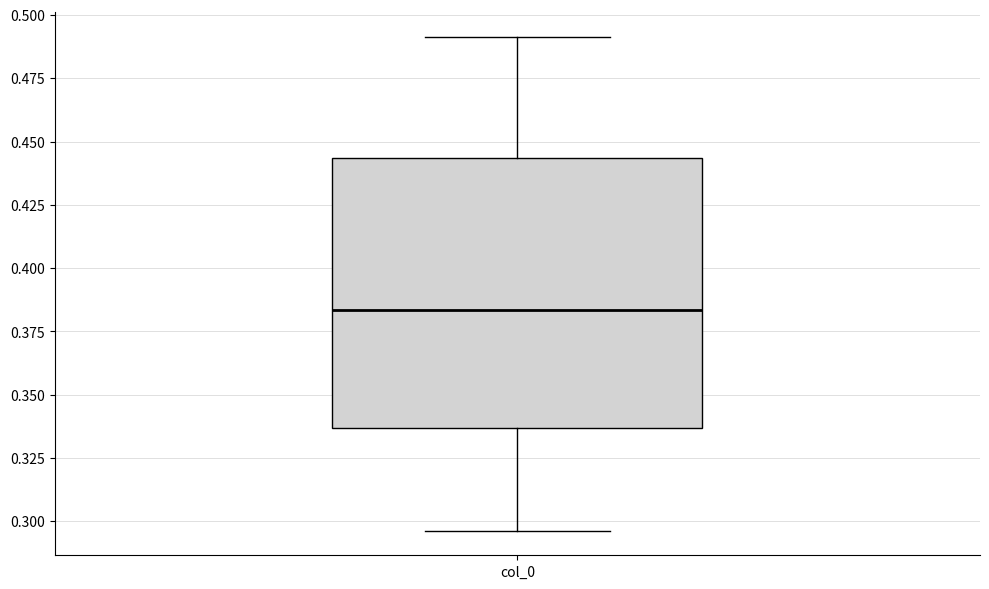

Transcribe this box plot: give where the median line is, the range the box spans, and where the two whiskers end, as read against the y-axis. The values are not printed on the chart, so give them approximately, as read against the axis.

median 0.385, box 0.335 to 0.445, whiskers 0.295 to 0.490